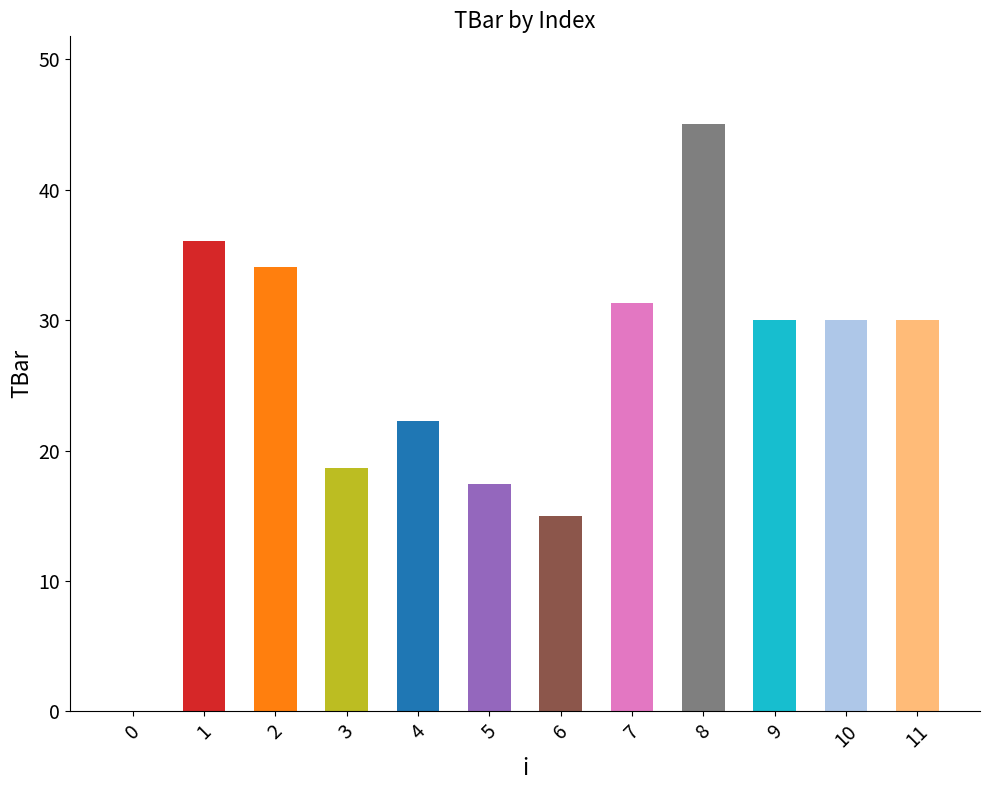

Which has a higher value, 11 or 0?

11